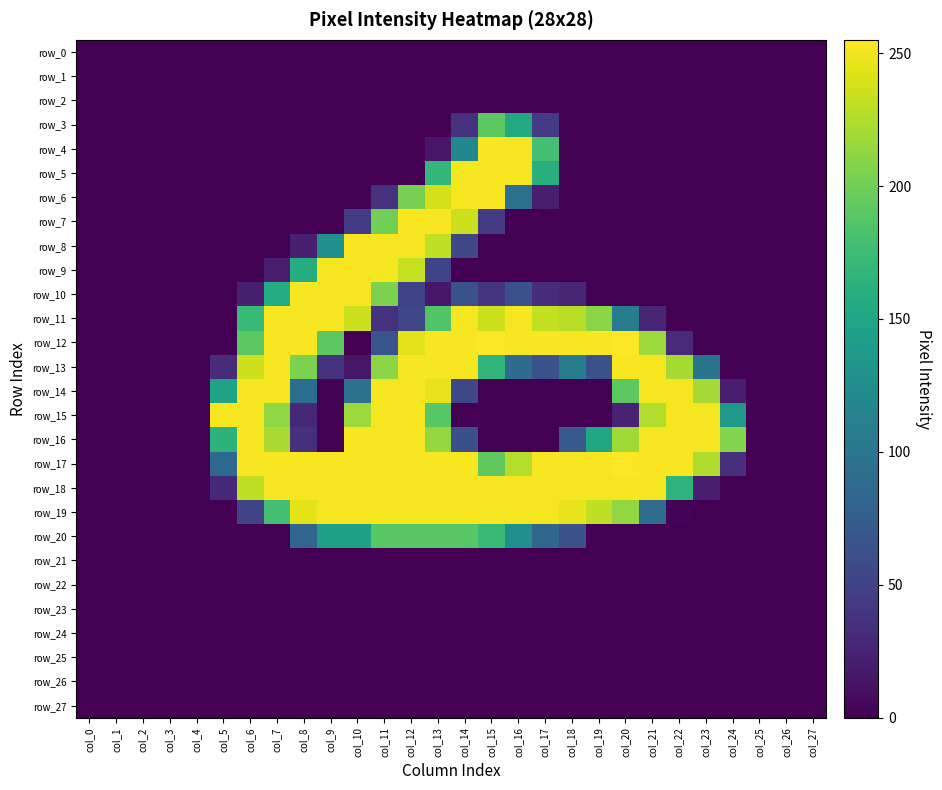

Reading left to right, what are all the values shown in this chart?

row_0: col_0=0	col_1=0	col_2=0	col_3=0	col_4=0	col_5=0	col_6=0	col_7=0	col_8=0	col_9=0	col_10=0	col_11=0	col_12=0	col_13=0	col_14=0	col_15=0	col_16=0	col_17=0	col_18=0	col_19=0	col_20=0	col_21=0	col_22=0	col_23=0	col_24=0	col_25=0	col_26=0	col_27=0
row_1: col_0=0	col_1=0	col_2=0	col_3=0	col_4=0	col_5=0	col_6=0	col_7=0	col_8=0	col_9=0	col_10=0	col_11=0	col_12=0	col_13=0	col_14=0	col_15=0	col_16=0	col_17=0	col_18=0	col_19=0	col_20=0	col_21=0	col_22=0	col_23=0	col_24=0	col_25=0	col_26=0	col_27=0
row_2: col_0=0	col_1=0	col_2=0	col_3=0	col_4=0	col_5=0	col_6=0	col_7=0	col_8=0	col_9=0	col_10=0	col_11=0	col_12=0	col_13=0	col_14=0	col_15=0	col_16=0	col_17=0	col_18=0	col_19=0	col_20=0	col_21=0	col_22=0	col_23=0	col_24=0	col_25=0	col_26=0	col_27=0
row_3: col_0=0	col_1=0	col_2=0	col_3=0	col_4=0	col_5=0	col_6=0	col_7=0	col_8=0	col_9=0	col_10=0	col_11=0	col_12=0	col_13=0	col_14=36	col_15=191	col_16=155	col_17=43	col_18=0	col_19=0	col_20=0	col_21=0	col_22=0	col_23=0	col_24=0	col_25=0	col_26=0	col_27=0
row_4: col_0=0	col_1=0	col_2=0	col_3=0	col_4=0	col_5=0	col_6=0	col_7=0	col_8=0	col_9=0	col_10=0	col_11=0	col_12=0	col_13=15	col_14=119	col_15=253	col_16=252	col_17=179	col_18=0	col_19=0	col_20=0	col_21=0	col_22=0	col_23=0	col_24=0	col_25=0	col_26=0	col_27=0
row_5: col_0=0	col_1=0	col_2=0	col_3=0	col_4=0	col_5=0	col_6=0	col_7=0	col_8=0	col_9=0	col_10=0	col_11=0	col_12=0	col_13=169	col_14=252	col_15=253	col_16=252	col_17=160	col_18=0	col_19=0	col_20=0	col_21=0	col_22=0	col_23=0	col_24=0	col_25=0	col_26=0	col_27=0
row_6: col_0=0	col_1=0	col_2=0	col_3=0	col_4=0	col_5=0	col_6=0	col_7=0	col_8=0	col_9=0	col_10=0	col_11=36	col_12=203	col_13=239	col_14=252	col_15=253	col_16=94	col_17=21	col_18=0	col_19=0	col_20=0	col_21=0	col_22=0	col_23=0	col_24=0	col_25=0	col_26=0	col_27=0
row_7: col_0=0	col_1=0	col_2=0	col_3=0	col_4=0	col_5=0	col_6=0	col_7=0	col_8=0	col_9=0	col_10=43	col_11=201	col_12=253	col_13=253	col_14=236	col_15=45	col_16=0	col_17=0	col_18=0	col_19=0	col_20=0	col_21=0	col_22=0	col_23=0	col_24=0	col_25=0	col_26=0	col_27=0
row_8: col_0=0	col_1=0	col_2=0	col_3=0	col_4=0	col_5=0	col_6=0	col_7=0	col_8=22	col_9=128	col_10=253	col_11=252	col_12=252	col_13=231	col_14=54	col_15=0	col_16=0	col_17=0	col_18=0	col_19=0	col_20=0	col_21=0	col_22=0	col_23=0	col_24=0	col_25=0	col_26=0	col_27=0
row_9: col_0=0	col_1=0	col_2=0	col_3=0	col_4=0	col_5=0	col_6=0	col_7=20	col_8=158	col_9=252	col_10=253	col_11=252	col_12=233	col_13=51	col_14=0	col_15=0	col_16=0	col_17=0	col_18=0	col_19=0	col_20=0	col_21=0	col_22=0	col_23=0	col_24=0	col_25=0	col_26=0	col_27=0
row_10: col_0=0	col_1=0	col_2=0	col_3=0	col_4=0	col_5=0	col_6=22	col_7=158	col_8=252	col_9=252	col_10=253	col_11=205	col_12=51	col_13=16	col_14=64	col_15=38	col_16=64	col_17=32	col_18=27	col_19=0	col_20=0	col_21=0	col_22=0	col_23=0	col_24=0	col_25=0	col_26=0	col_27=0
row_11: col_0=0	col_1=0	col_2=0	col_3=0	col_4=0	col_5=0	col_6=173	col_7=252	col_8=252	col_9=252	col_10=236	col_11=37	col_12=54	col_13=186	col_14=252	col_15=236	col_16=252	col_17=232	col_18=228	col_19=211	col_20=107	col_21=27	col_22=0	col_23=0	col_24=0	col_25=0	col_26=0	col_27=0
row_12: col_0=0	col_1=0	col_2=0	col_3=0	col_4=0	col_5=0	col_6=191	col_7=253	col_8=253	col_9=191	col_10=0	col_11=68	col_12=245	col_13=253	col_14=253	col_15=255	col_16=253	col_17=253	col_18=253	col_19=253	col_20=255	col_21=218	col_22=30	col_23=0	col_24=0	col_25=0	col_26=0	col_27=0
row_13: col_0=0	col_1=0	col_2=0	col_3=0	col_4=0	col_5=32	col_6=237	col_7=252	col_8=205	col_9=37	col_10=15	col_11=211	col_12=252	col_13=252	col_14=252	col_15=168	col_16=89	col_17=63	col_18=107	col_19=63	col_20=253	col_21=252	col_22=221	col_23=99	col_24=0	col_25=0	col_26=0	col_27=0
row_14: col_0=0	col_1=0	col_2=0	col_3=0	col_4=0	col_5=148	col_6=252	col_7=252	col_8=92	col_9=0	col_10=96	col_11=252	col_12=252	col_13=247	col_14=55	col_15=0	col_16=0	col_17=0	col_18=0	col_19=0	col_20=191	col_21=252	col_22=252	col_23=221	col_24=21	col_25=0	col_26=0	col_27=0
row_15: col_0=0	col_1=0	col_2=0	col_3=0	col_4=0	col_5=253	col_6=252	col_7=212	col_8=28	col_9=0	col_10=218	col_11=252	col_12=252	col_13=189	col_14=0	col_15=0	col_16=0	col_17=0	col_18=0	col_19=0	col_20=25	col_21=226	col_22=252	col_23=252	col_24=138	col_25=0	col_26=0	col_27=0
row_16: col_0=0	col_1=0	col_2=0	col_3=0	col_4=0	col_5=165	col_6=252	col_7=223	col_8=35	col_9=0	col_10=253	col_11=252	col_12=252	col_13=215	col_14=62	col_15=0	col_16=0	col_17=0	col_18=71	col_19=150	col_20=219	col_21=252	col_22=252	col_23=252	col_24=208	col_25=0	col_26=0	col_27=0
row_17: col_0=0	col_1=0	col_2=0	col_3=0	col_4=0	col_5=87	col_6=253	col_7=253	col_8=253	col_9=253	col_10=254	col_11=253	col_12=253	col_13=253	col_14=253	col_15=193	col_16=227	col_17=253	col_18=253	col_19=253	col_20=255	col_21=253	col_22=253	col_23=225	col_24=35	col_25=0	col_26=0	col_27=0
row_18: col_0=0	col_1=0	col_2=0	col_3=0	col_4=0	col_5=29	col_6=231	col_7=252	col_8=252	col_9=252	col_10=253	col_11=252	col_12=252	col_13=252	col_14=252	col_15=253	col_16=252	col_17=252	col_18=252	col_19=252	col_20=253	col_21=252	col_22=166	col_23=21	col_24=0	col_25=0	col_26=0	col_27=0
row_19: col_0=0	col_1=0	col_2=0	col_3=0	col_4=0	col_5=0	col_6=51	col_7=179	col_8=245	col_9=252	col_10=253	col_11=252	col_12=252	col_13=252	col_14=252	col_15=253	col_16=252	col_17=252	col_18=247	col_19=231	col_20=214	col_21=91	col_22=2	col_23=0	col_24=0	col_25=0	col_26=0	col_27=0
row_20: col_0=0	col_1=0	col_2=0	col_3=0	col_4=0	col_5=0	col_6=0	col_7=0	col_8=83	col_9=145	col_10=145	col_11=189	col_12=189	col_13=189	col_14=189	col_15=172	col_16=128	col_17=84	col_18=63	col_19=0	col_20=0	col_21=0	col_22=0	col_23=0	col_24=0	col_25=0	col_26=0	col_27=0
row_21: col_0=0	col_1=0	col_2=0	col_3=0	col_4=0	col_5=0	col_6=0	col_7=0	col_8=0	col_9=0	col_10=0	col_11=0	col_12=0	col_13=0	col_14=0	col_15=0	col_16=0	col_17=0	col_18=0	col_19=0	col_20=0	col_21=0	col_22=0	col_23=0	col_24=0	col_25=0	col_26=0	col_27=0
row_22: col_0=0	col_1=0	col_2=0	col_3=0	col_4=0	col_5=0	col_6=0	col_7=0	col_8=0	col_9=0	col_10=0	col_11=0	col_12=0	col_13=0	col_14=0	col_15=0	col_16=0	col_17=0	col_18=0	col_19=0	col_20=0	col_21=0	col_22=0	col_23=0	col_24=0	col_25=0	col_26=0	col_27=0
row_23: col_0=0	col_1=0	col_2=0	col_3=0	col_4=0	col_5=0	col_6=0	col_7=0	col_8=0	col_9=0	col_10=0	col_11=0	col_12=0	col_13=0	col_14=0	col_15=0	col_16=0	col_17=0	col_18=0	col_19=0	col_20=0	col_21=0	col_22=0	col_23=0	col_24=0	col_25=0	col_26=0	col_27=0
row_24: col_0=0	col_1=0	col_2=0	col_3=0	col_4=0	col_5=0	col_6=0	col_7=0	col_8=0	col_9=0	col_10=0	col_11=0	col_12=0	col_13=0	col_14=0	col_15=0	col_16=0	col_17=0	col_18=0	col_19=0	col_20=0	col_21=0	col_22=0	col_23=0	col_24=0	col_25=0	col_26=0	col_27=0
row_25: col_0=0	col_1=0	col_2=0	col_3=0	col_4=0	col_5=0	col_6=0	col_7=0	col_8=0	col_9=0	col_10=0	col_11=0	col_12=0	col_13=0	col_14=0	col_15=0	col_16=0	col_17=0	col_18=0	col_19=0	col_20=0	col_21=0	col_22=0	col_23=0	col_24=0	col_25=0	col_26=0	col_27=0
row_26: col_0=0	col_1=0	col_2=0	col_3=0	col_4=0	col_5=0	col_6=0	col_7=0	col_8=0	col_9=0	col_10=0	col_11=0	col_12=0	col_13=0	col_14=0	col_15=0	col_16=0	col_17=0	col_18=0	col_19=0	col_20=0	col_21=0	col_22=0	col_23=0	col_24=0	col_25=0	col_26=0	col_27=0
row_27: col_0=0	col_1=0	col_2=0	col_3=0	col_4=0	col_5=0	col_6=0	col_7=0	col_8=0	col_9=0	col_10=0	col_11=0	col_12=0	col_13=0	col_14=0	col_15=0	col_16=0	col_17=0	col_18=0	col_19=0	col_20=0	col_21=0	col_22=0	col_23=0	col_24=0	col_25=0	col_26=0	col_27=0